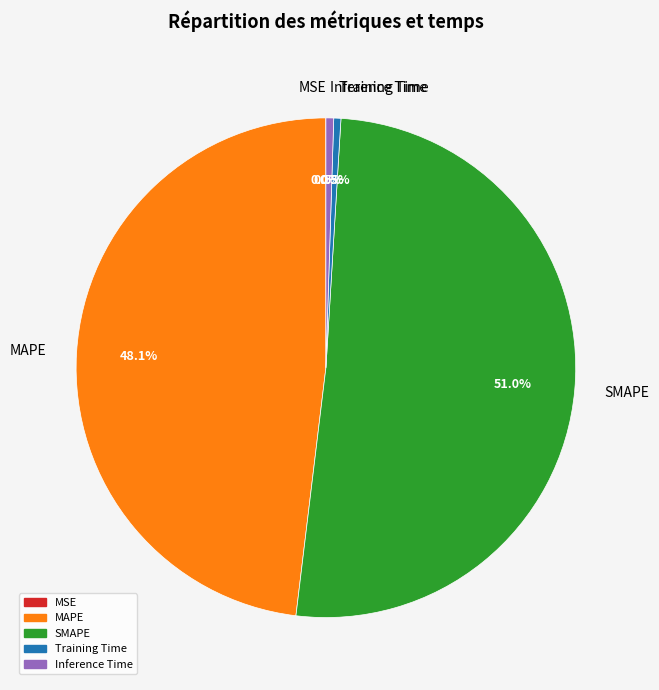

Does SMAPE represent more than half of the total?

Yes